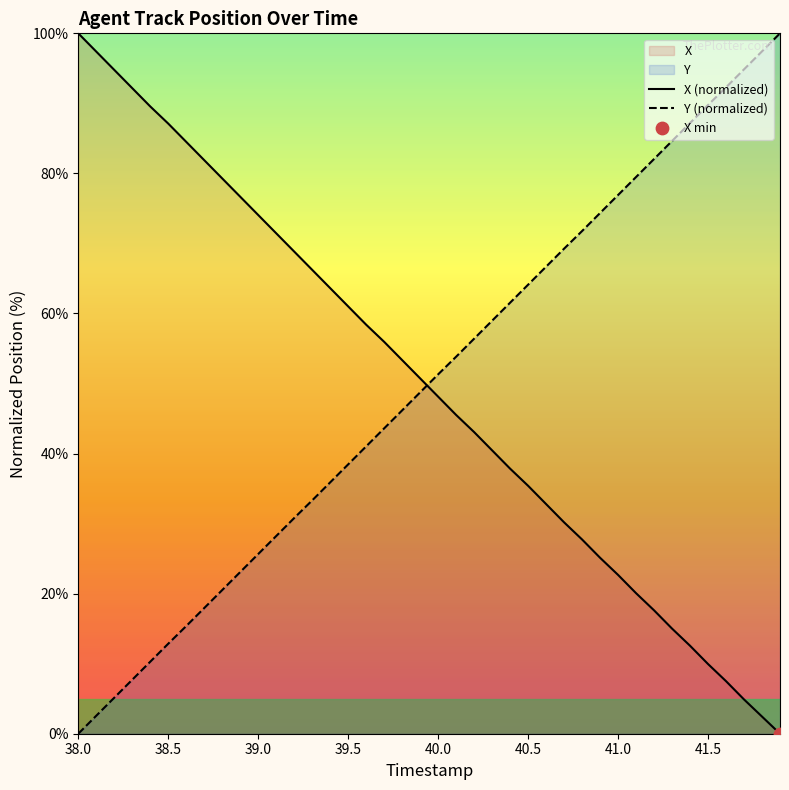

What are all the series names shown in the legend?

X, Y